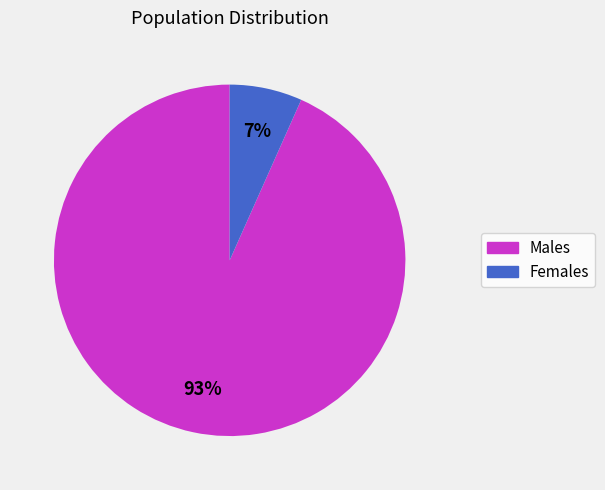

To the nearest percent, what portion does Males represent?

93%